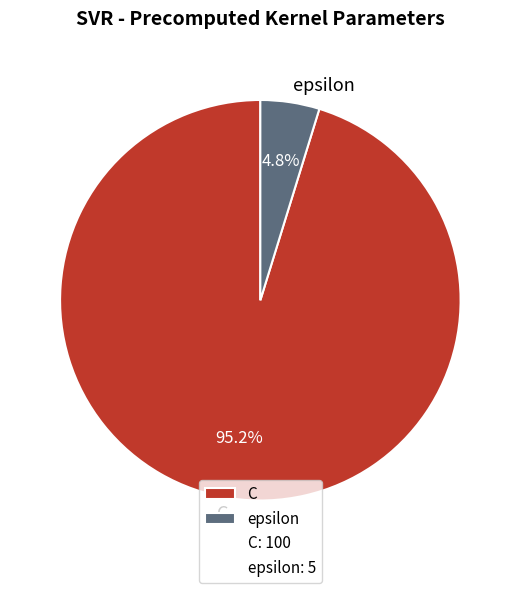

Which slice is the largest?

C